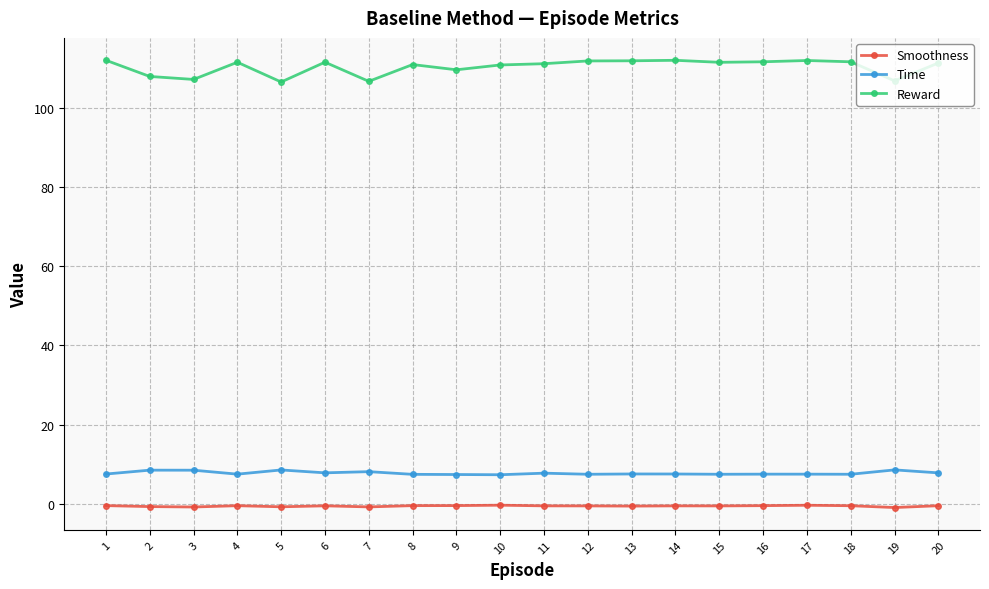

Where is the first local maximum for Reward?

4